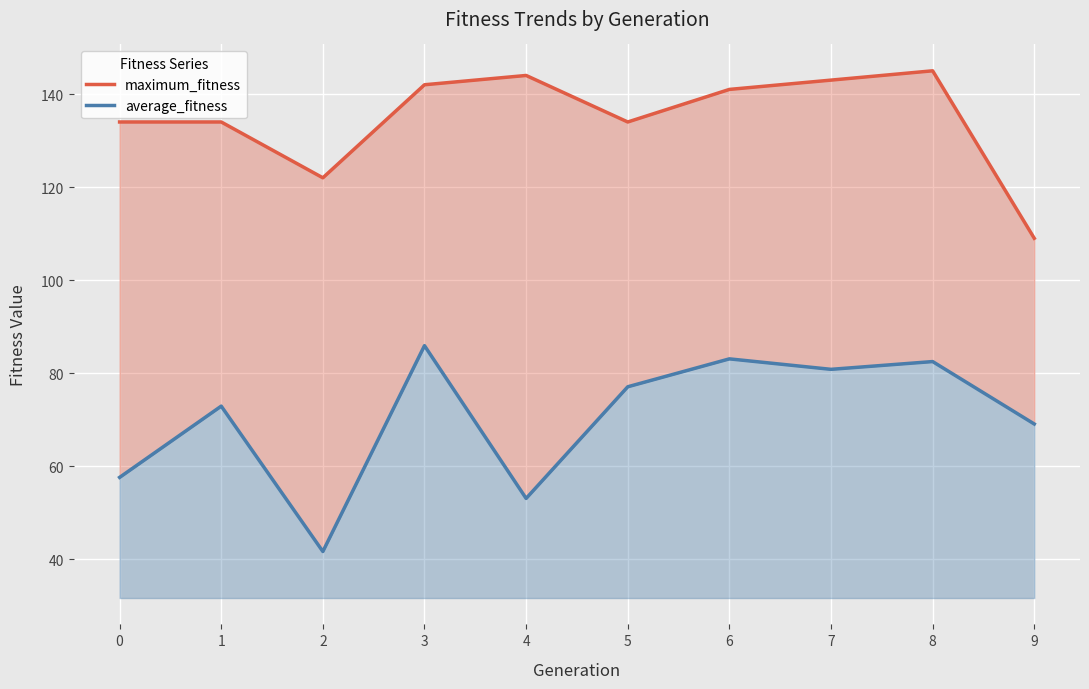

Which category has the highest value in the maximum_fitness line series?

8